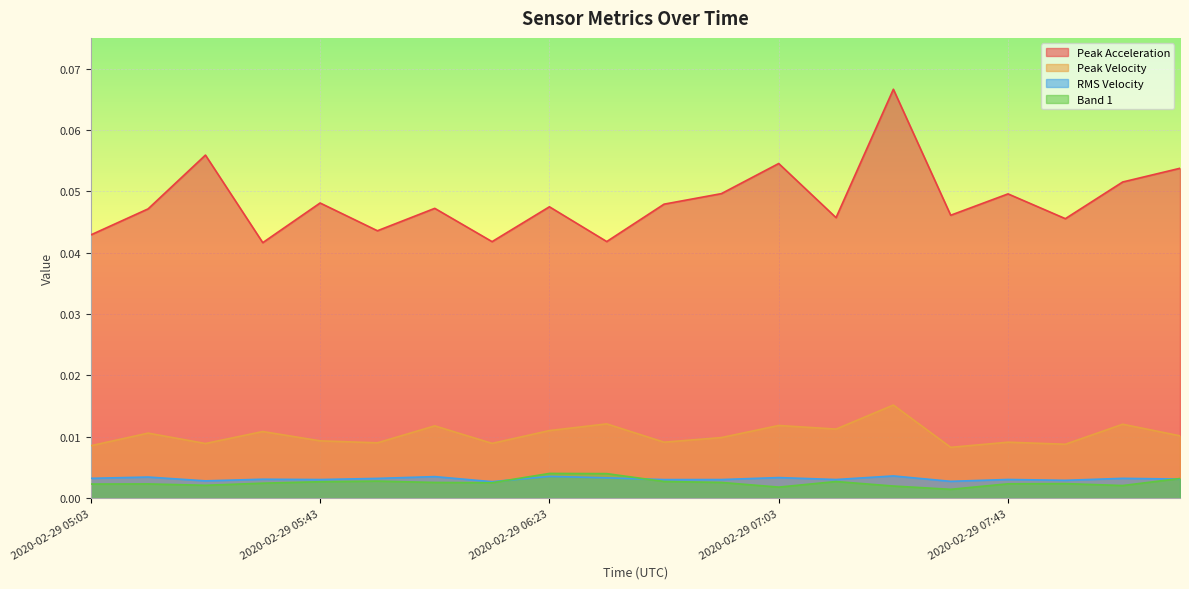

At how many categories does at least one series exceed 0?

20